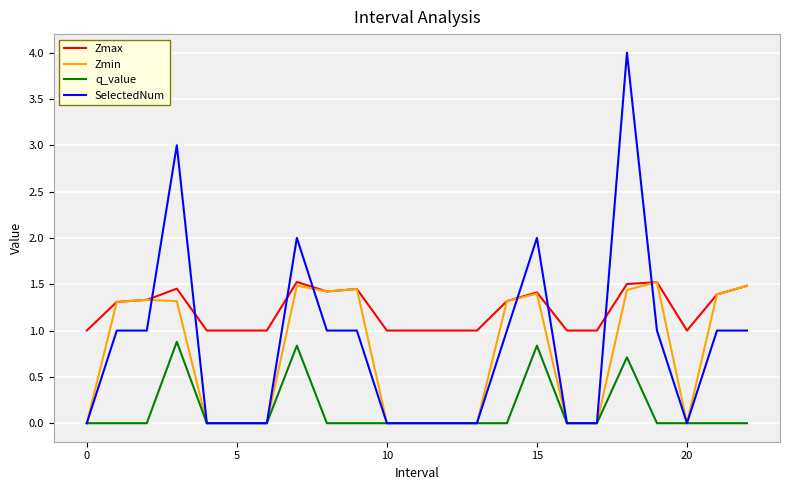

Which series has the widest spread of values?

SelectedNum